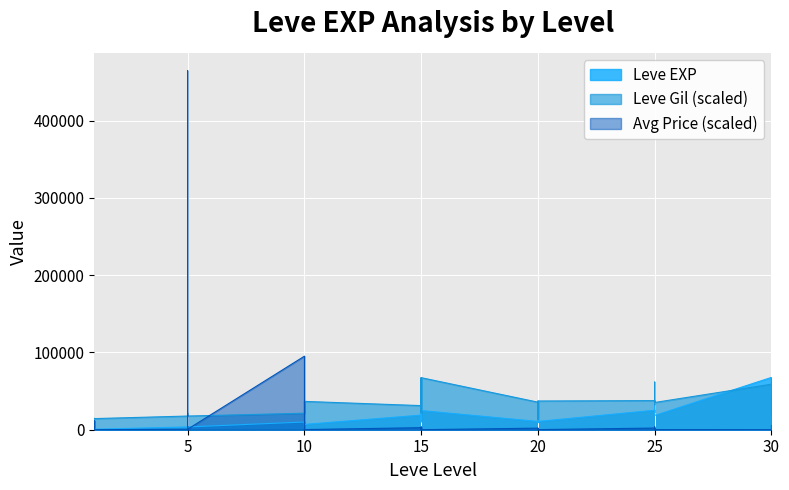

Which has a higher value, 5 or 25?

25